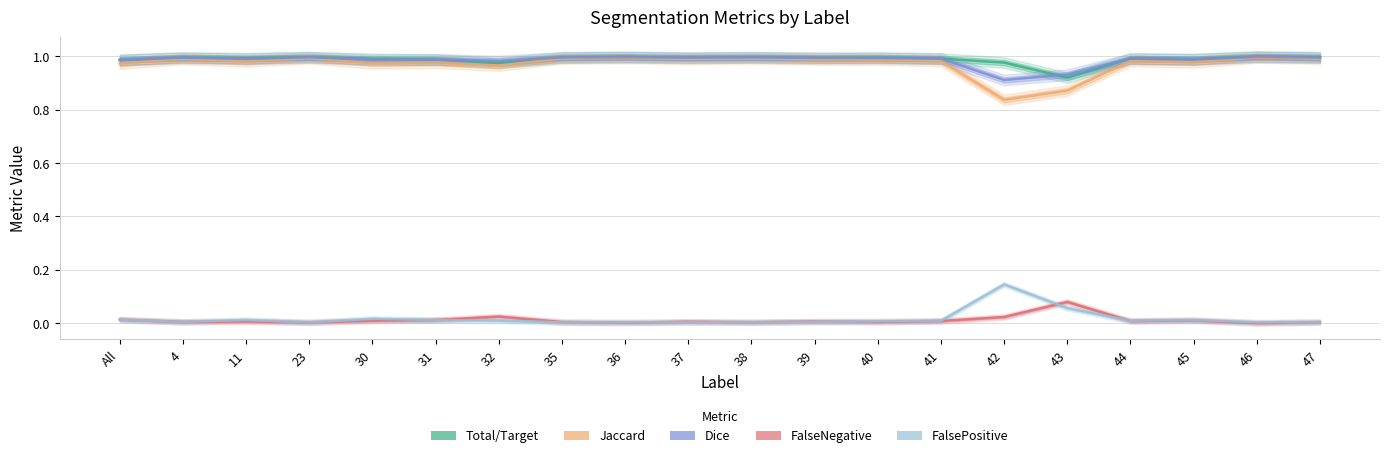

List the series in order of their peak value, lowest first.

FalseNegative, FalsePositive, Jaccard, Dice, Total/Target